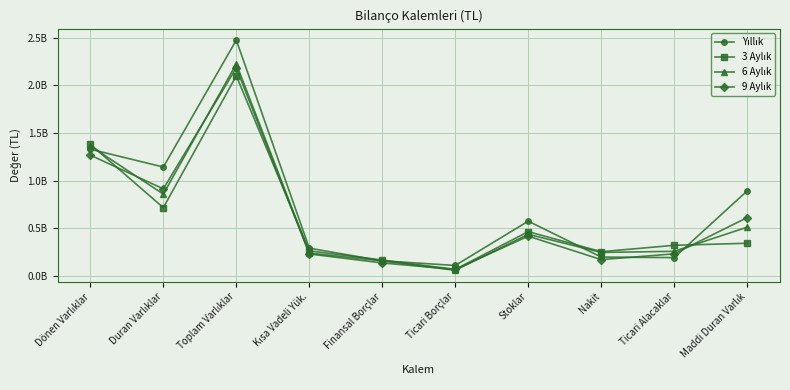

What position from the right is Duran Varlıklar?

9